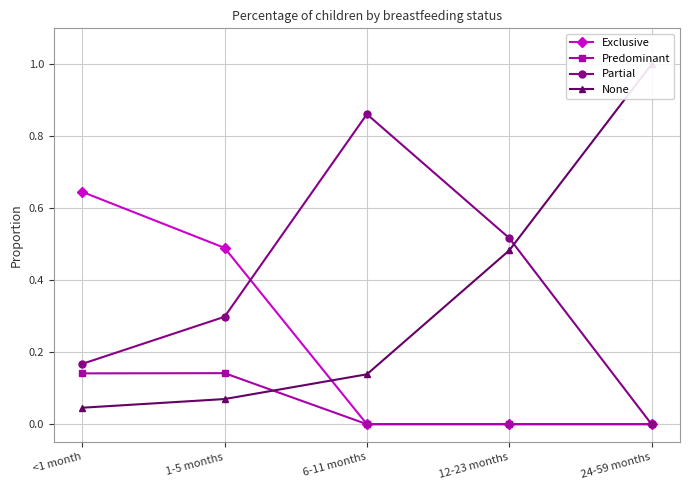

At which label does Partial reach its minimum?

24-59 months